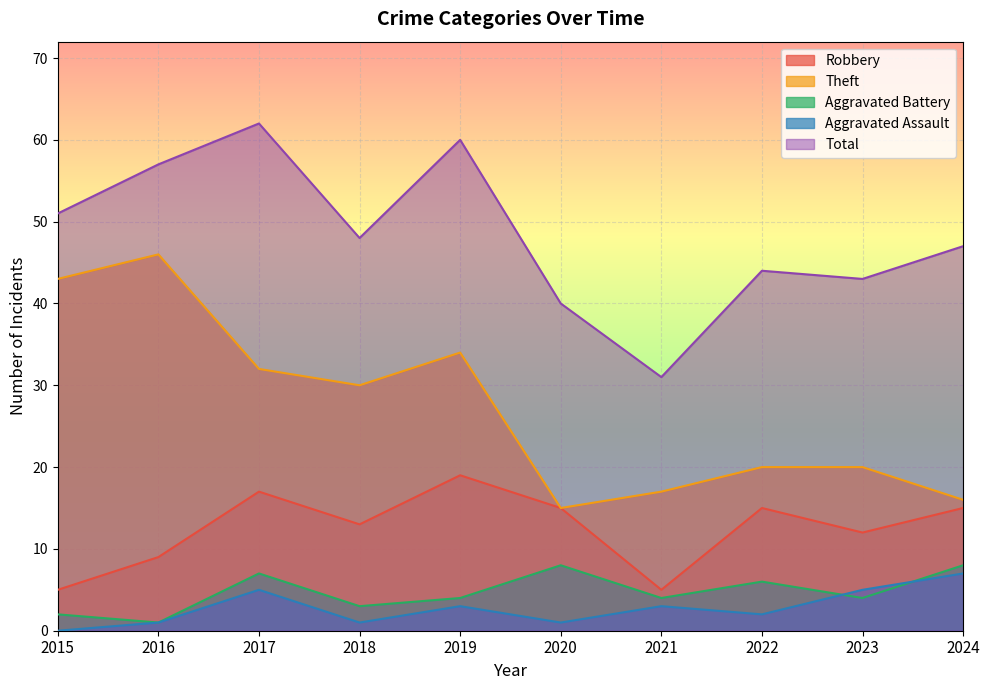

At which label does Theft reach its peak?

2016